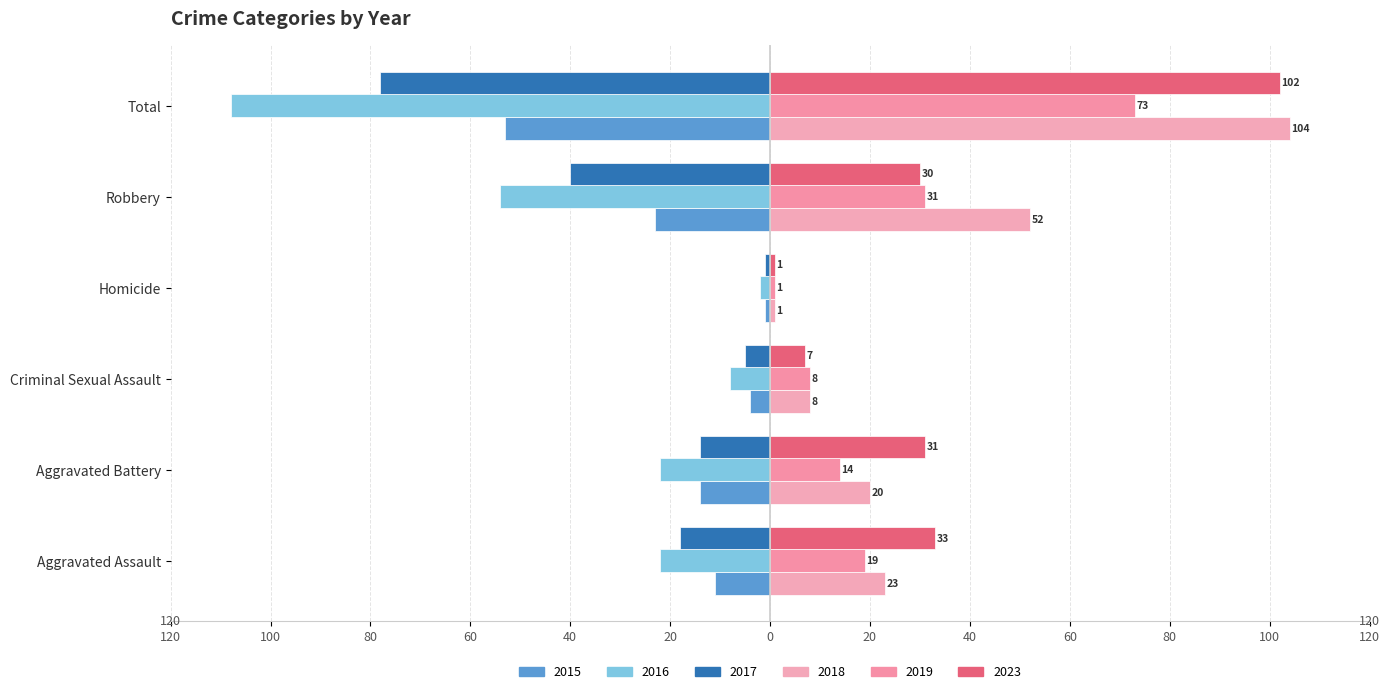

What is the label of the 3rd bar from the right?

Homicide